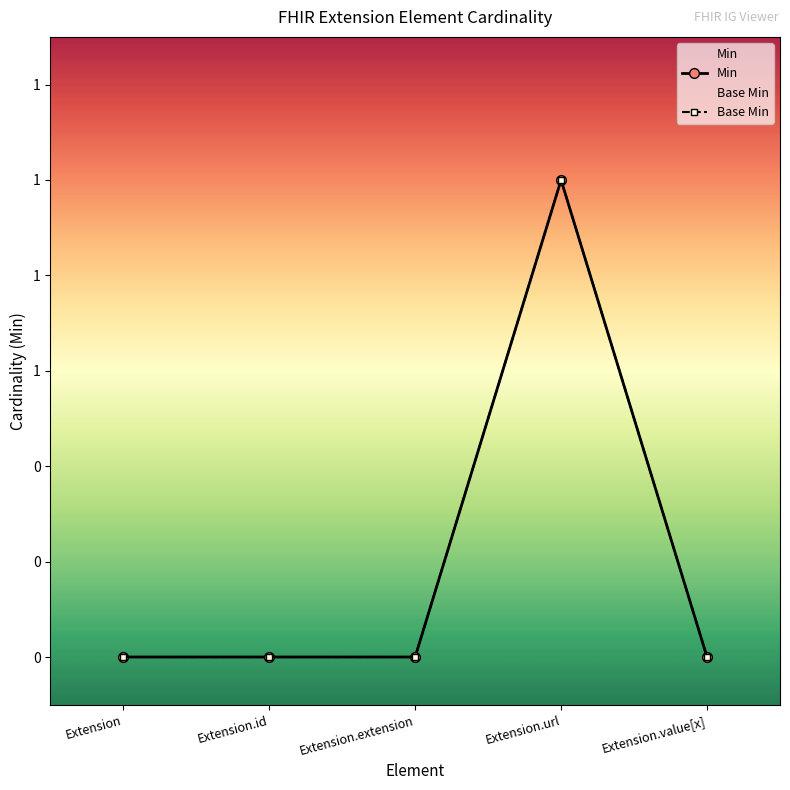

Reading left to right, what are all the values shown in this chart?

Min: Extension=0	Extension.id=0	Extension.extension=0	Extension.url=1	Extension.value[x]=0
Base Min: Extension=0	Extension.id=0	Extension.extension=0	Extension.url=1	Extension.value[x]=0